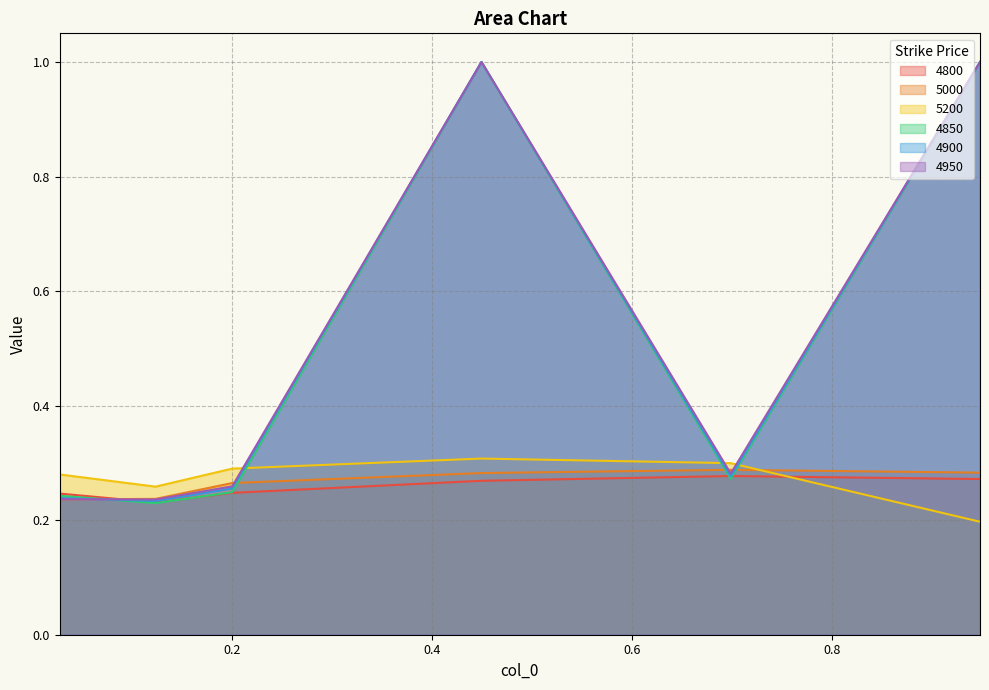

What is the difference between the 4950 values at 0.1232876712328767 and 0.4493150684931507?

0.8